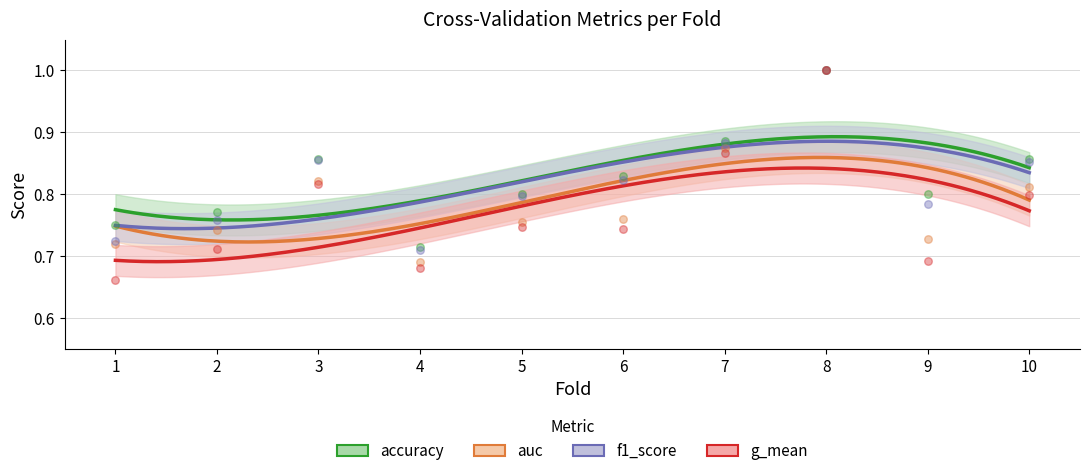

Which series has the largest Y range (max minus min)?

g_mean